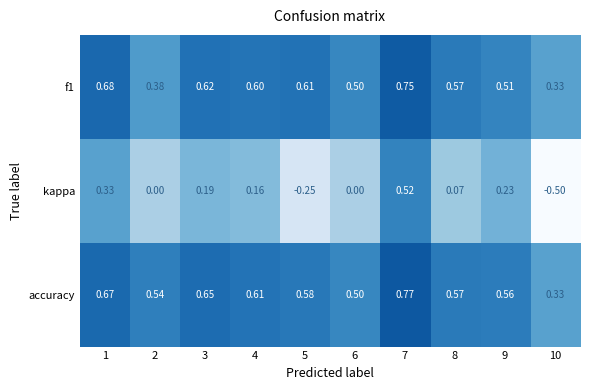

Is the value of kappa at 7 greater than the value of f1 at 7?

No